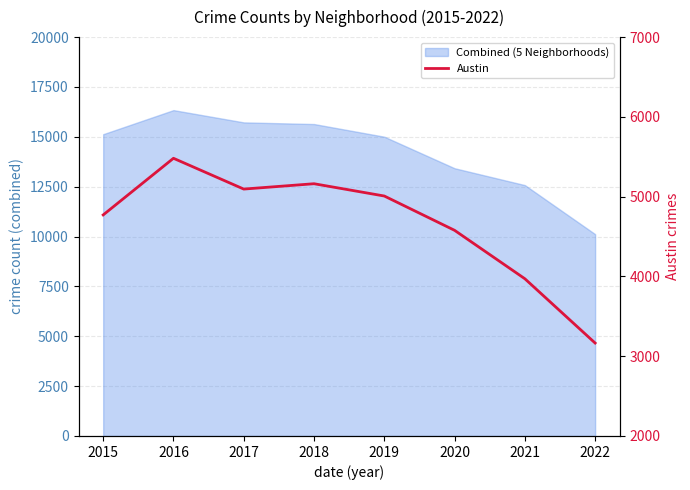

What is the value of the 6th point from the left?

4578